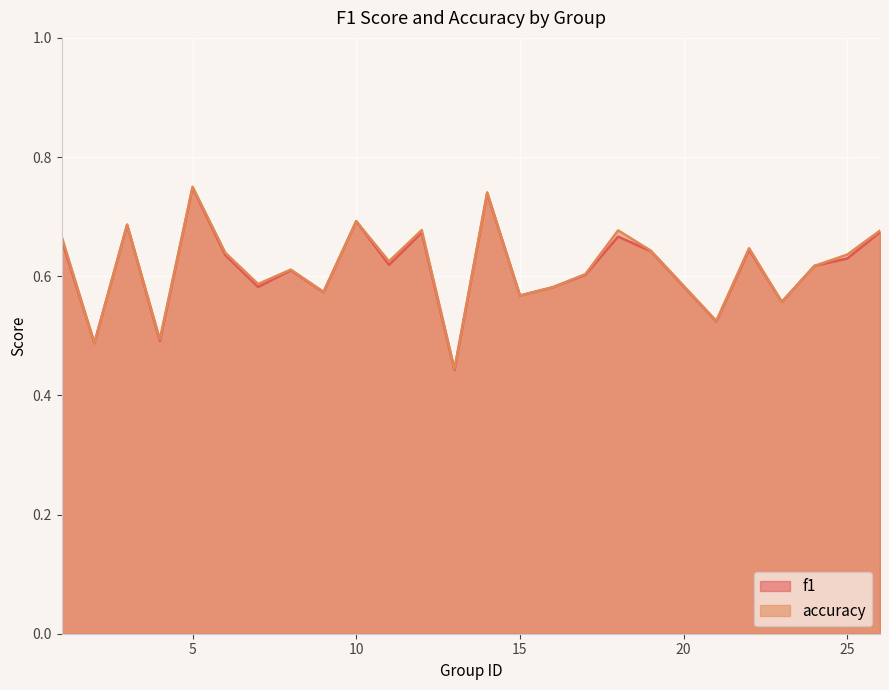

How many lines are shown in the chart?

2